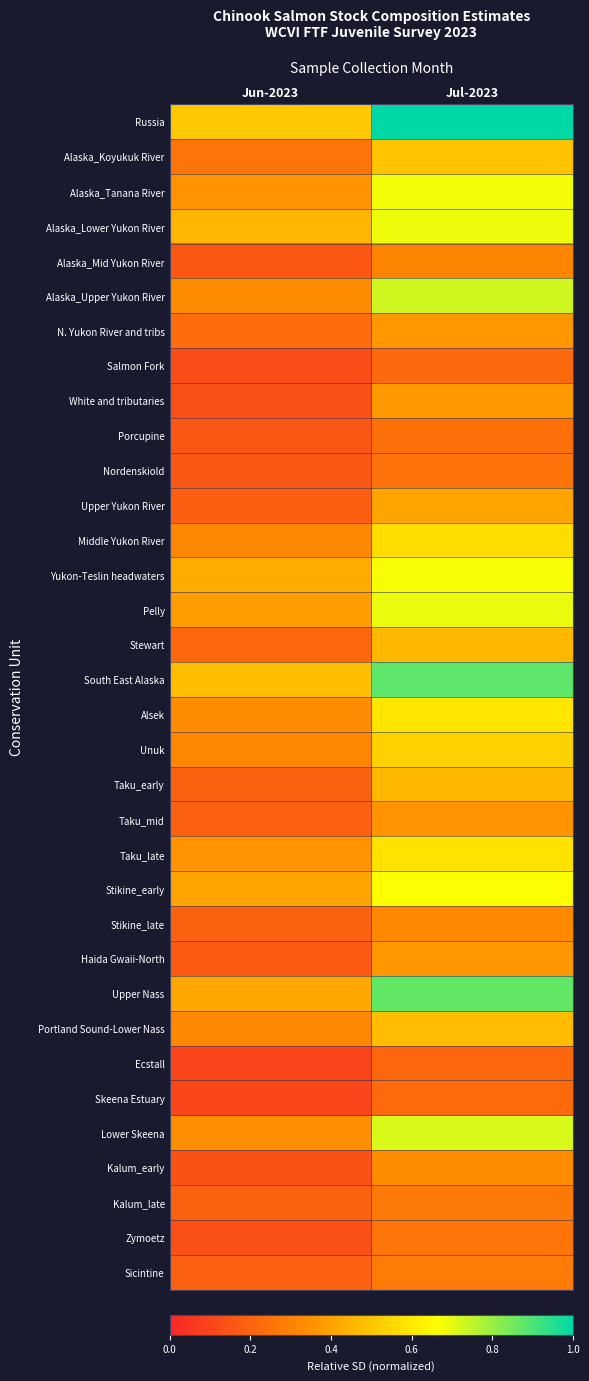

Reading right to left, transcribe all the data shown in this chart.

Russia: Jul-2023=1.0	Jun-2023=0.5
Alaska_Koyukuk River: Jul-2023=0.5	Jun-2023=0.3
Alaska_Tanana River: Jul-2023=0.7	Jun-2023=0.4
Alaska_Lower Yukon River: Jul-2023=0.7	Jun-2023=0.5
Alaska_Mid Yukon River: Jul-2023=0.3	Jun-2023=0.2
Alaska_Upper Yukon River: Jul-2023=0.7	Jun-2023=0.3
N. Yukon River and tribs: Jul-2023=0.4	Jun-2023=0.2
Salmon Fork: Jul-2023=0.2	Jun-2023=0.1
White and tributaries: Jul-2023=0.4	Jun-2023=0.1
Porcupine: Jul-2023=0.2	Jun-2023=0.2
Nordenskiold: Jul-2023=0.3	Jun-2023=0.2
Upper Yukon River: Jul-2023=0.4	Jun-2023=0.2
Middle Yukon River: Jul-2023=0.6	Jun-2023=0.3
Yukon-Teslin headwaters: Jul-2023=0.7	Jun-2023=0.4
Pelly: Jul-2023=0.7	Jun-2023=0.4
Stewart: Jul-2023=0.5	Jun-2023=0.2
South East Alaska: Jul-2023=0.9	Jun-2023=0.5
Alsek: Jul-2023=0.6	Jun-2023=0.3
Unuk: Jul-2023=0.5	Jun-2023=0.3
Taku_early: Jul-2023=0.5	Jun-2023=0.2
Taku_mid: Jul-2023=0.4	Jun-2023=0.2
Taku_late: Jul-2023=0.6	Jun-2023=0.4
Stikine_early: Jul-2023=0.7	Jun-2023=0.4
Stikine_late: Jul-2023=0.3	Jun-2023=0.2
Haida Gwaii-North: Jul-2023=0.4	Jun-2023=0.2
Upper Nass: Jul-2023=0.9	Jun-2023=0.4
Portland Sound-Lower Nass: Jul-2023=0.5	Jun-2023=0.3
Ecstall: Jul-2023=0.2	Jun-2023=0.1
Skeena Estuary: Jul-2023=0.2	Jun-2023=0.1
Lower Skeena: Jul-2023=0.7	Jun-2023=0.3
Kalum_early: Jul-2023=0.3	Jun-2023=0.1
Kalum_late: Jul-2023=0.3	Jun-2023=0.2
Zymoetz: Jul-2023=0.3	Jun-2023=0.1
Sicintine: Jul-2023=0.3	Jun-2023=0.2